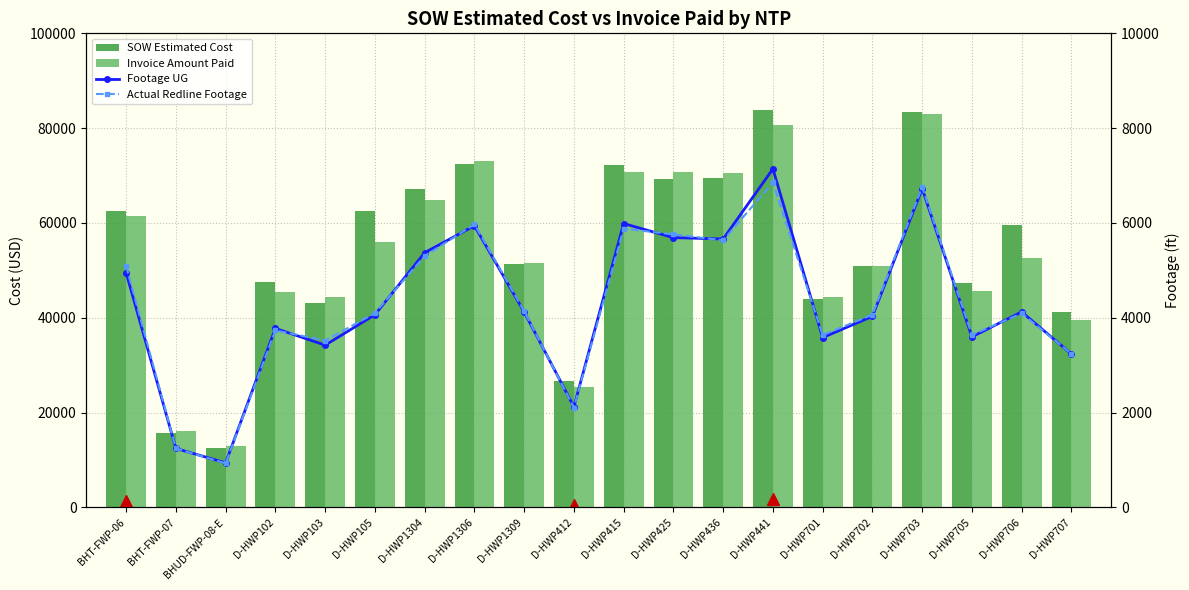

Reading right to left, what are all the values shown in this chart?

SOW Estimated Cost: 41187.0	59562.5	47414.0	83462.0	50824.5	43895.5	83754.0	69555.0	69288.0	72118.0	26617.0	51295.0	72492.0	67171.5	62522.5	43064.0	47461.5	12601.5	15690.1	62460.4
Invoice Amount Paid: 39597.5	52525.5	45744.0	83033.0	50928.5	44479.5	80572.5	70432.0	70664.0	70778.0	25405.0	51485.5	73087.5	64739.0	56001.0	44346.0	45340.0	13008.1	16153.8	61491.1
Footage UG: 3235.0	4123.0	3597.0	6723.0	4030.0	3581.0	7140.0	5661.0	5690.0	5987.0	2121.0	4122.0	5941.0	5373.0	4063.0	3422.0	3775.0	939.0	1242.0	4949.0
Actual Redline Footage: 3240.0	4094.0	3636.0	6757.0	4064.0	3634.0	6854.0	5633.0	5759.0	5879.0	2106.0	4138.0	5972.0	5300.0	4097.0	3519.0	3734.0	928.0	1243.0	5089.0